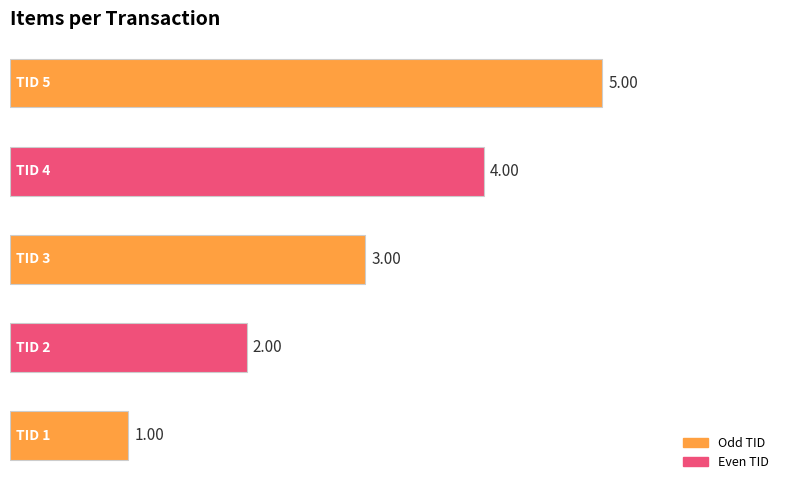

How many data points does each series have?

5